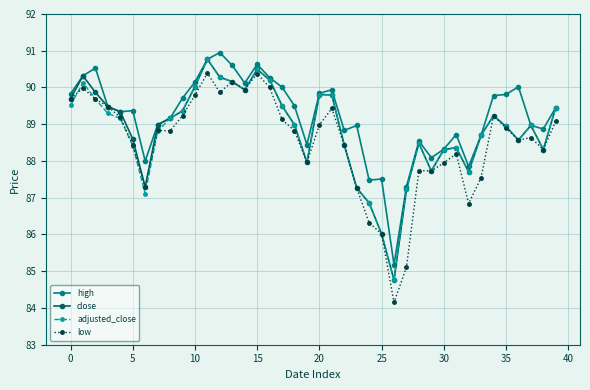

What is the difference between the maximum and minimum values in the close series?

6.0